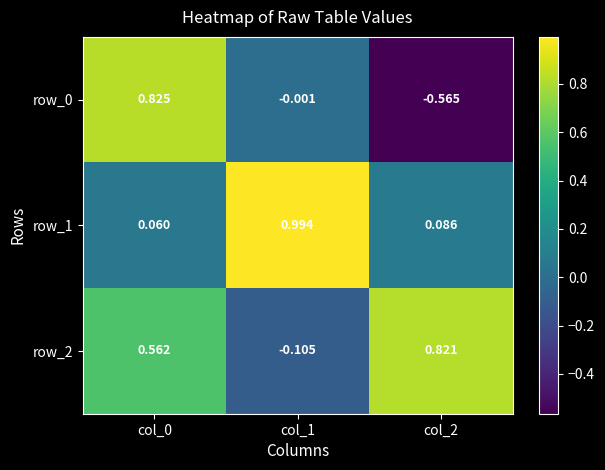

Is the value of row_2 at col_1 greater than the value of row_1 at col_0?

No